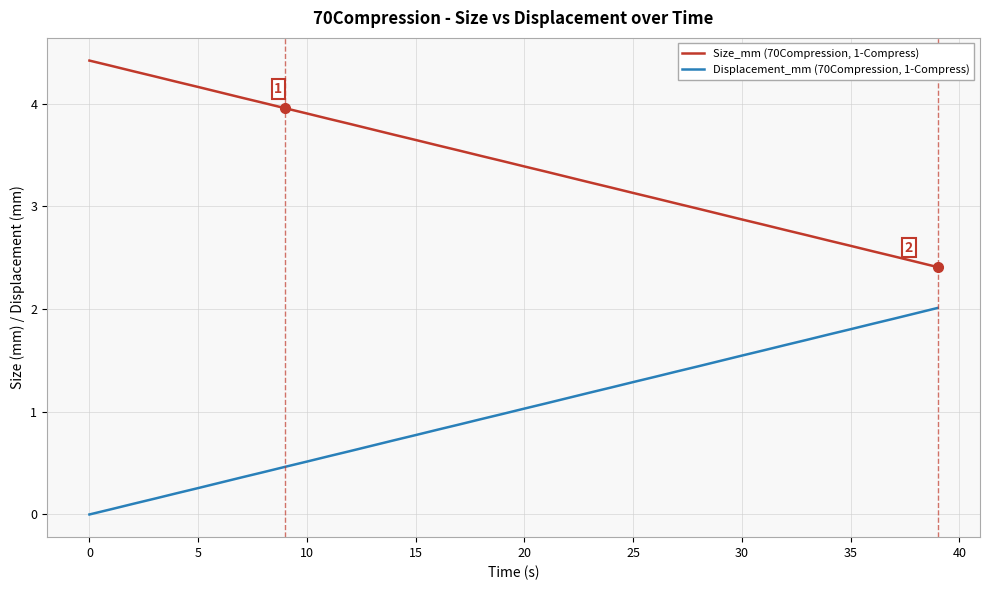

How many categories are shown in the chart?

40